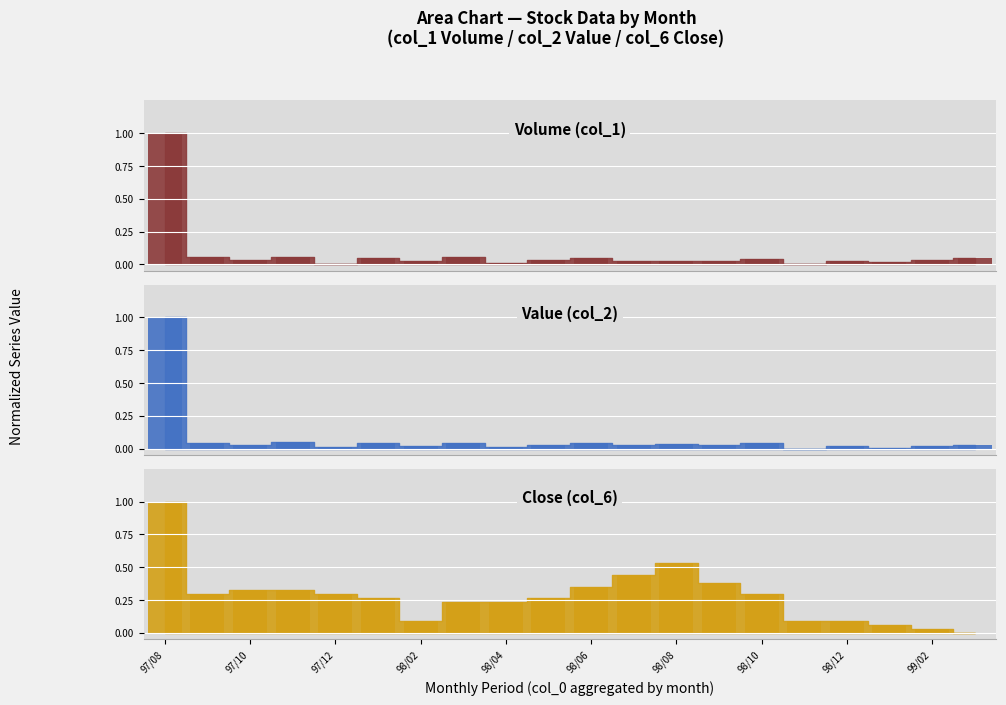

How many distinct data groups are displayed?

3